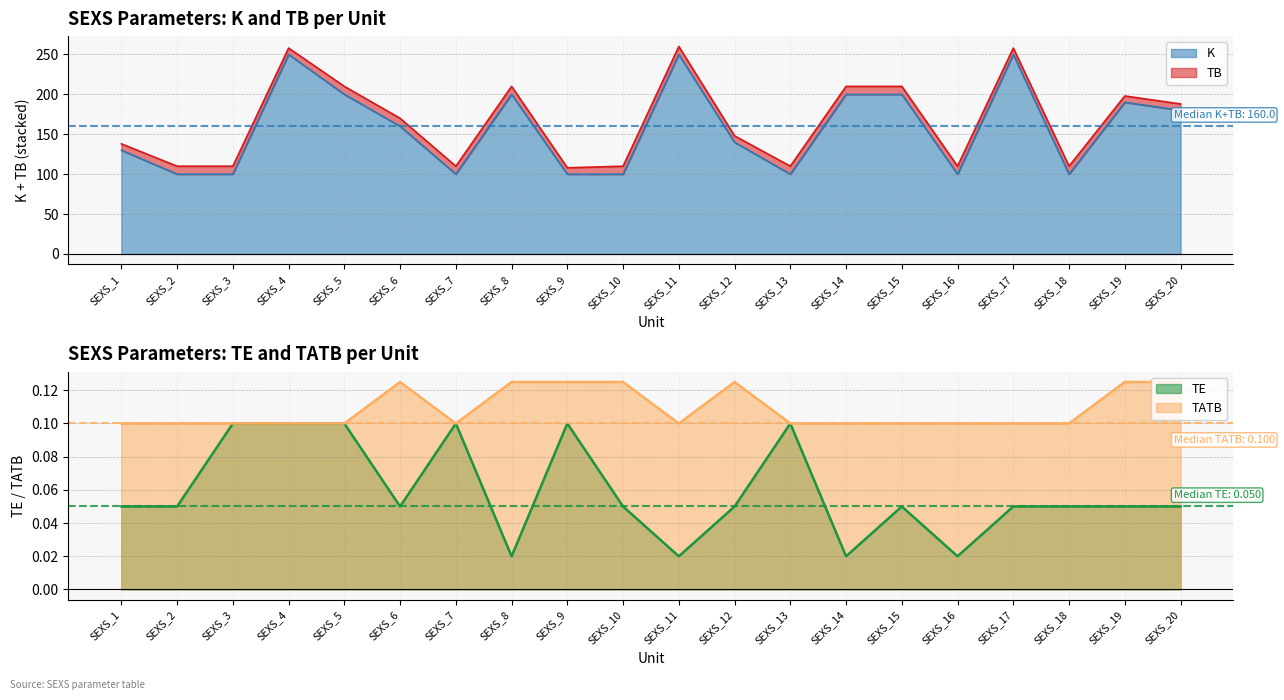

True or false: TE has a value of 0.0 at SEXS_6.

False